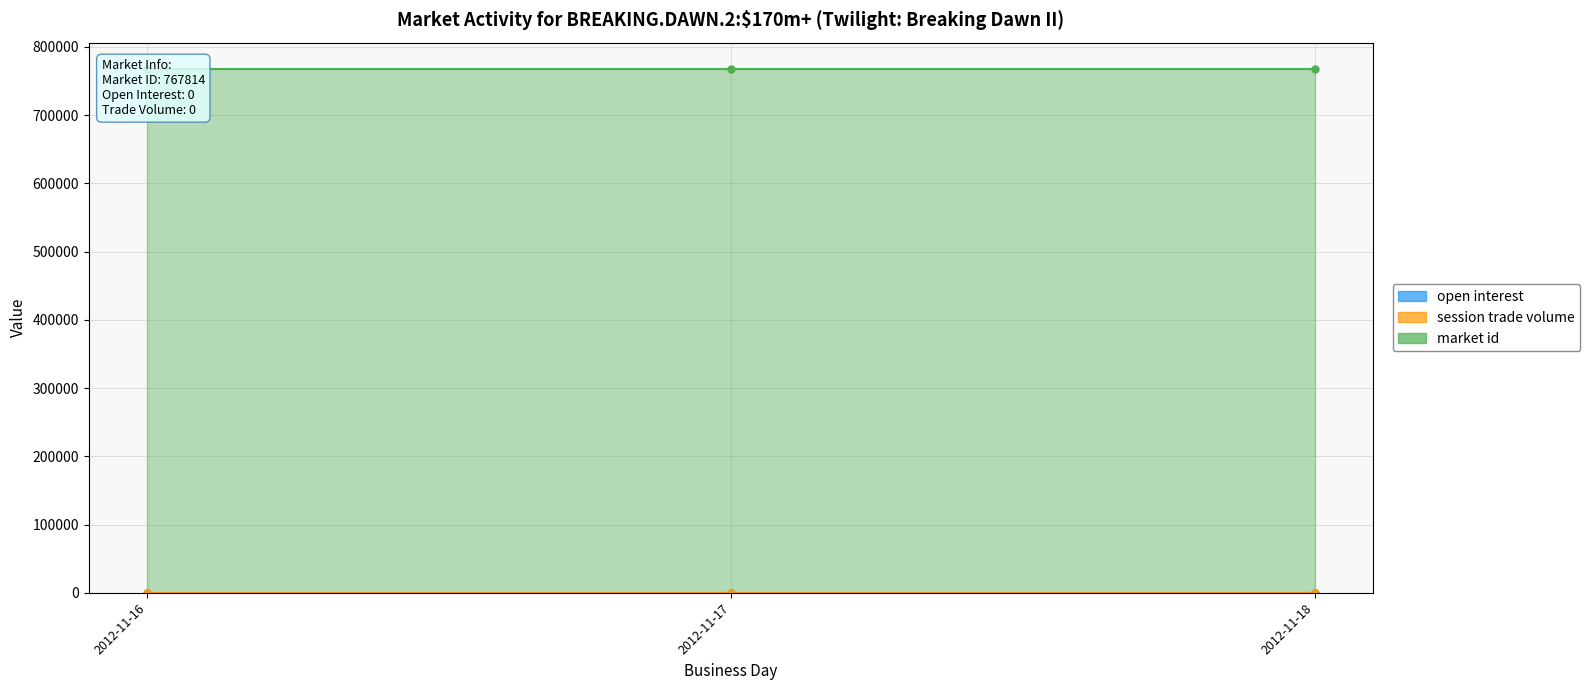

What is the total value across all series at 2012-11-17?

767814